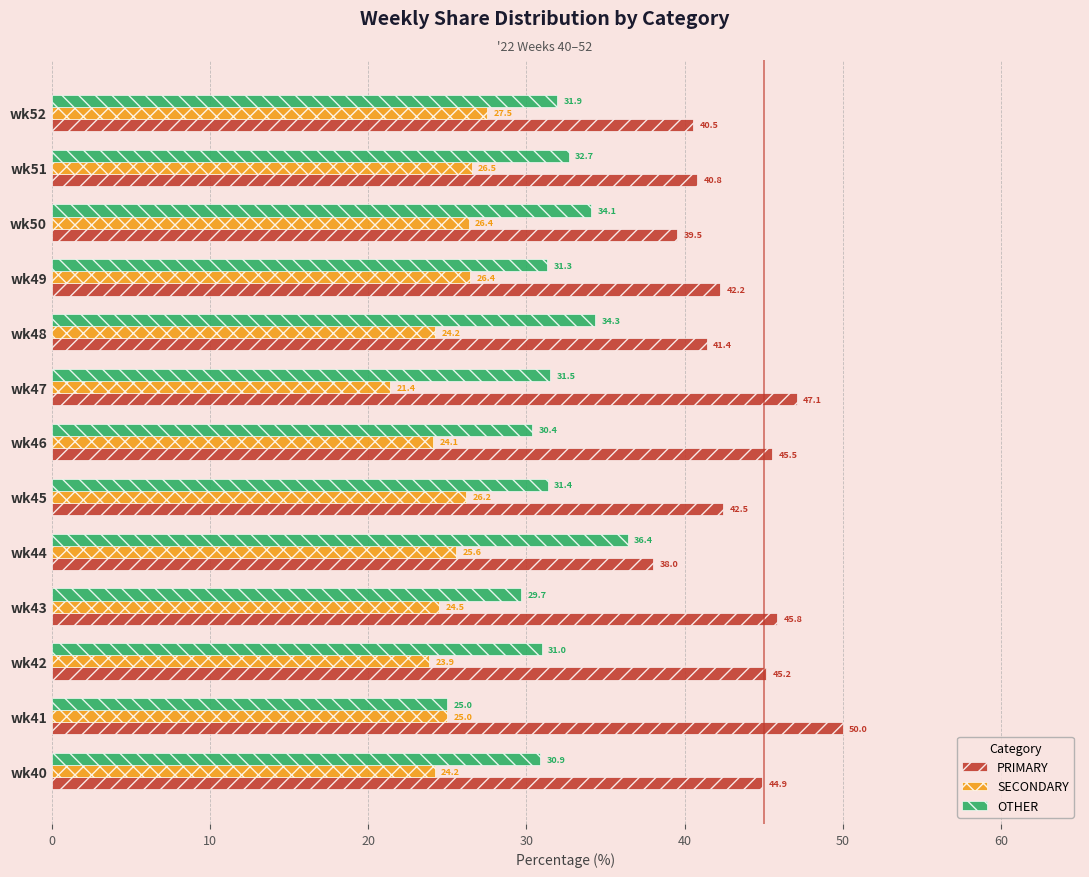

How many series are shown in this chart?

3